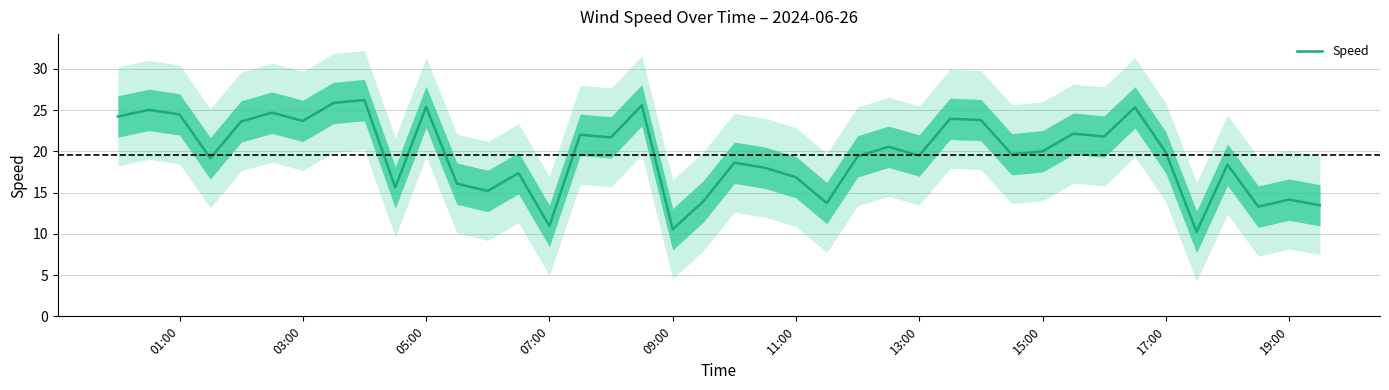

How many values are below 19?

16